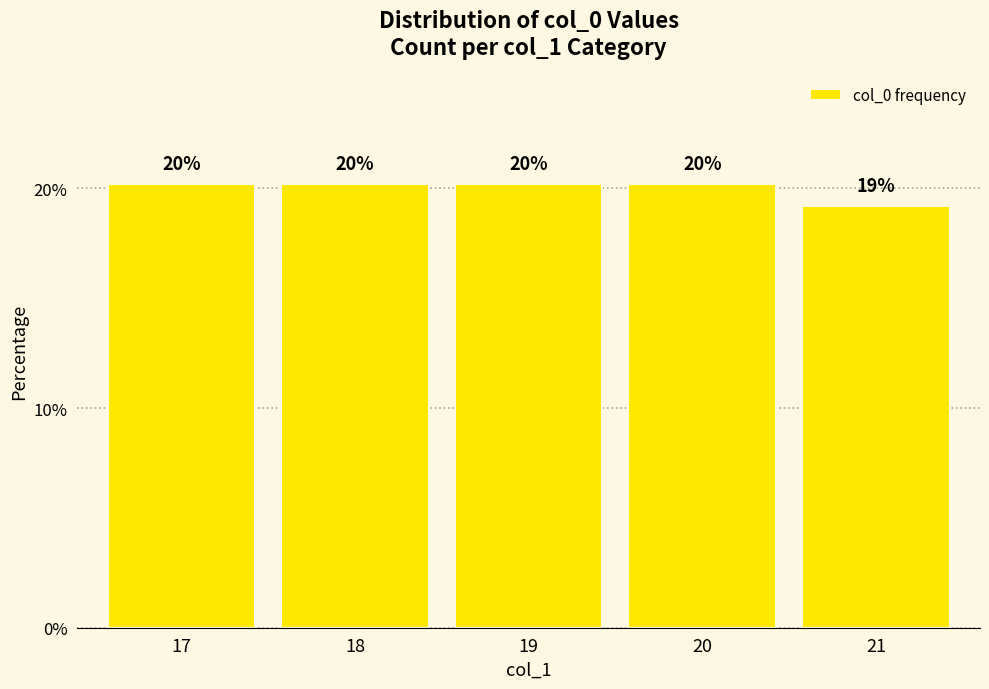

True or false: the data shows 20.2 at 20.

True